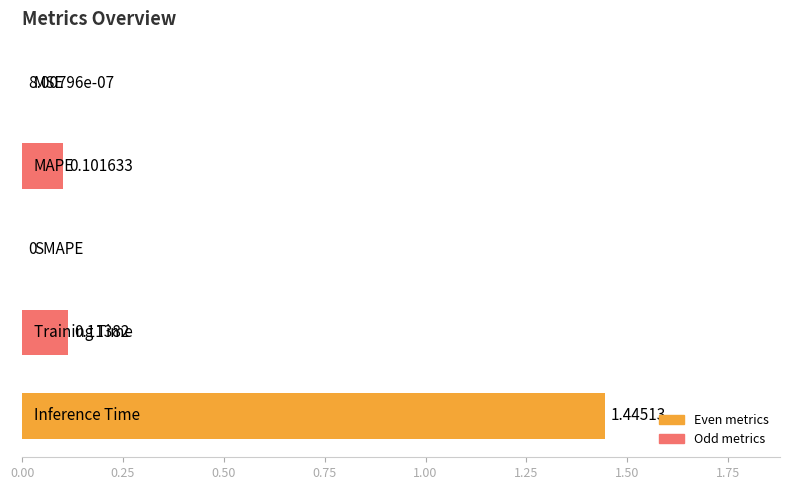

What is the sum of all values?

1.7